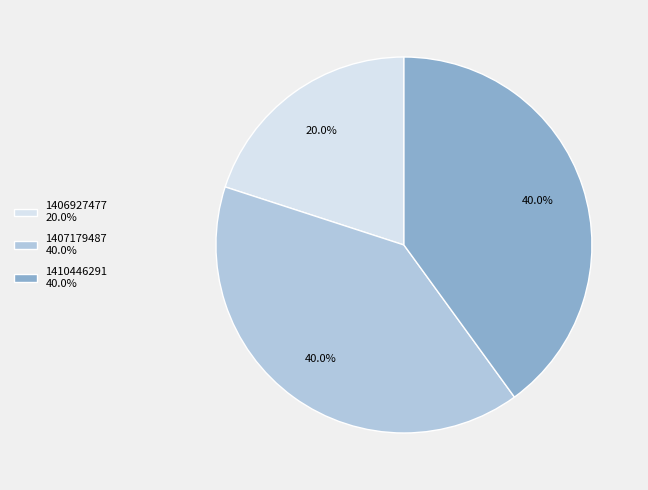

Do 1406927477 20.0% and 1410446291 40.0% together represent more than half of the pie?

Yes